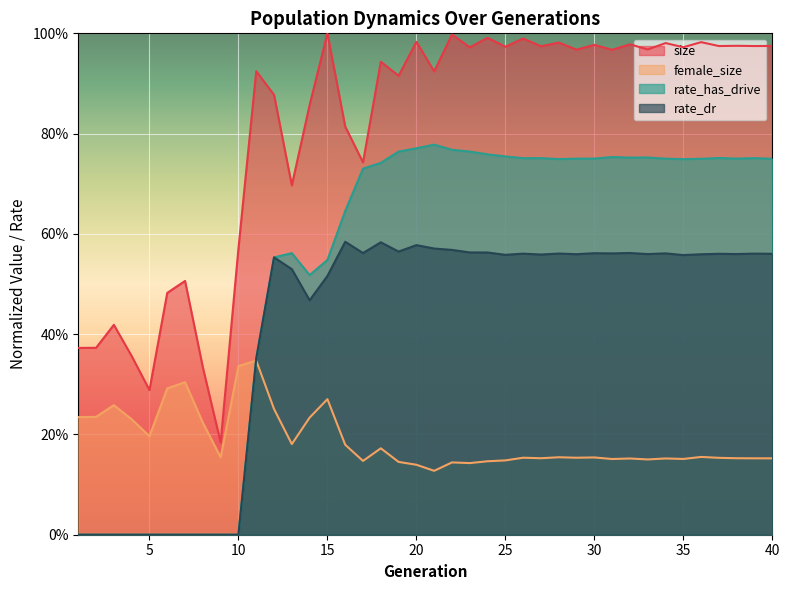

The value of rate_has_drive at 12 is 0.9. True or false?

False